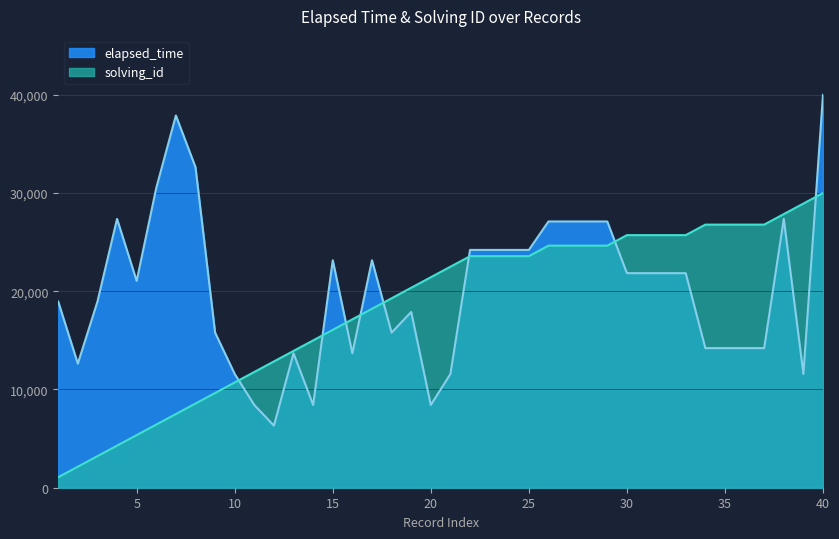

The value of elapsed_time at 1 is 18947.4. True or false?

True